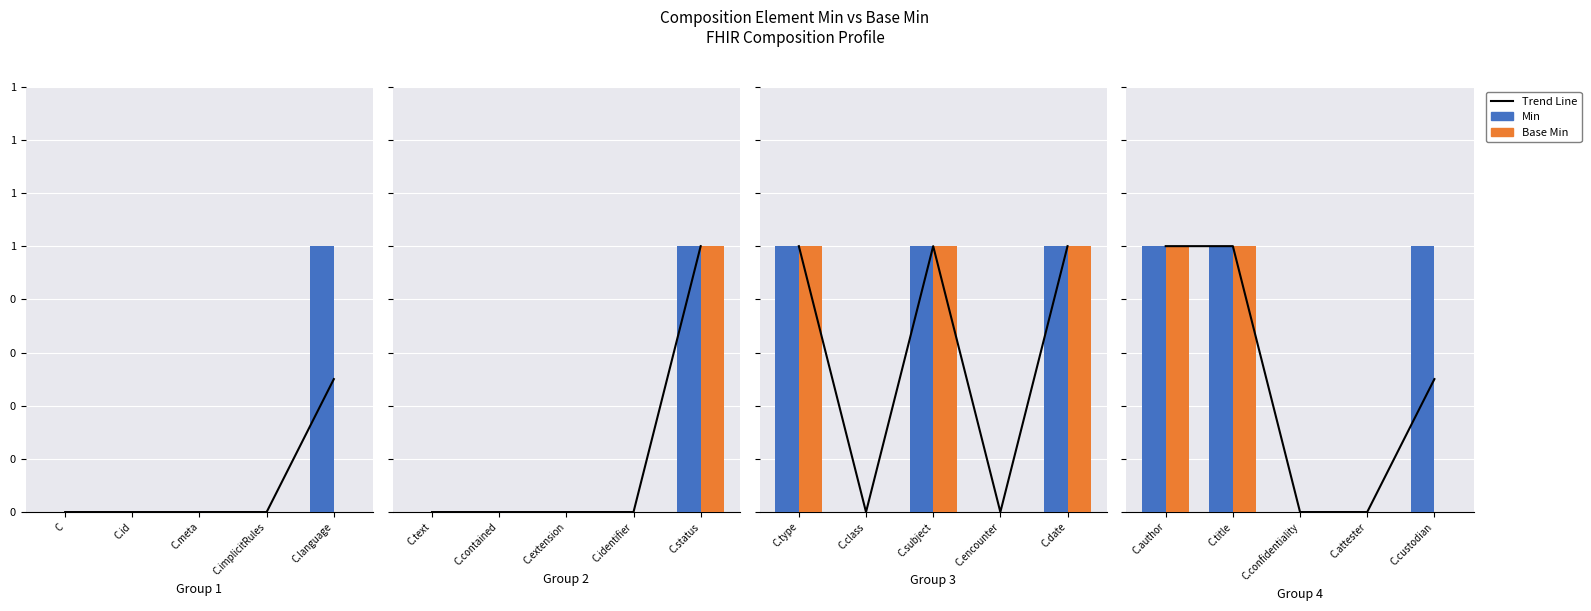

Which category has the lowest value in the Base Min series?

C.confidentiality